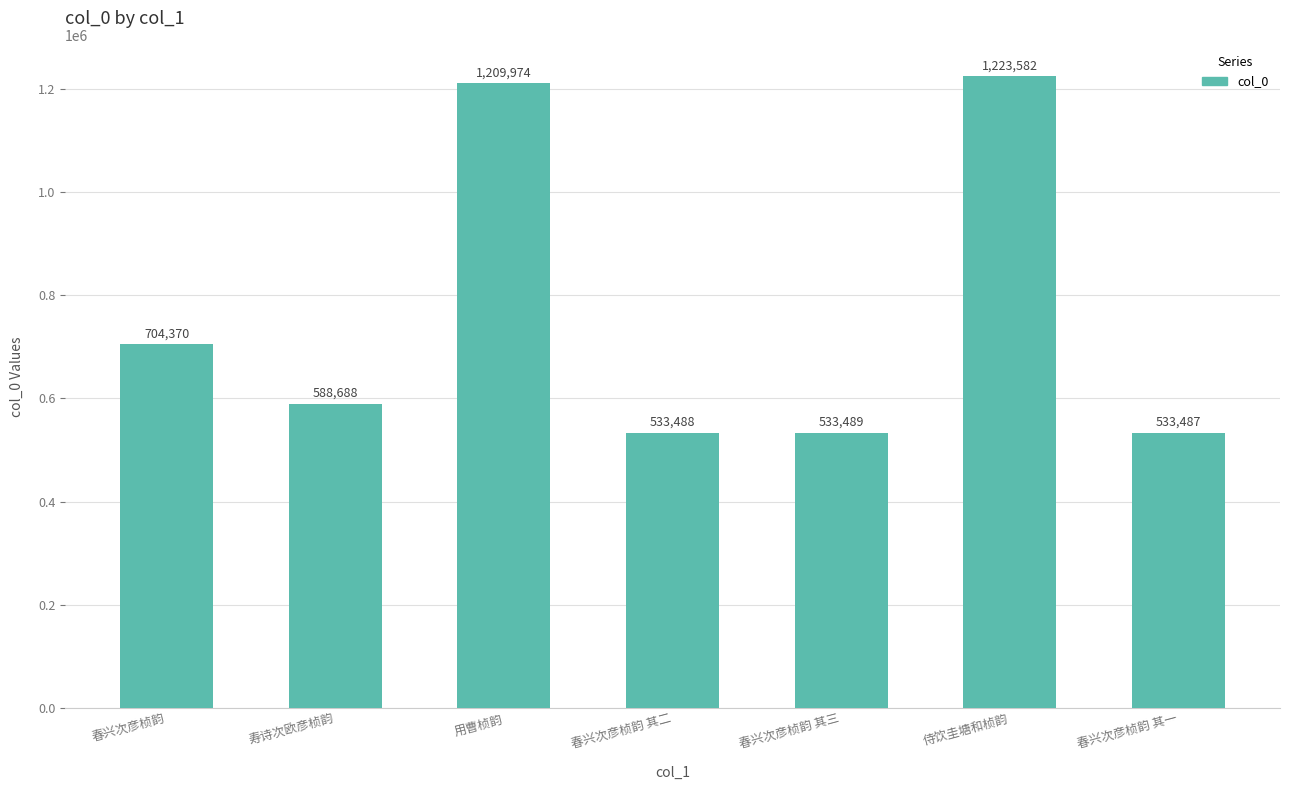

List the labels in order of value, smallest first.

春兴次彦桢韵 其一, 春兴次彦桢韵 其二, 春兴次彦桢韵 其三, 寿诗次欧彦桢韵, 春兴次彦桢韵, 用曹桢韵, 侍饮圭塘和桢韵